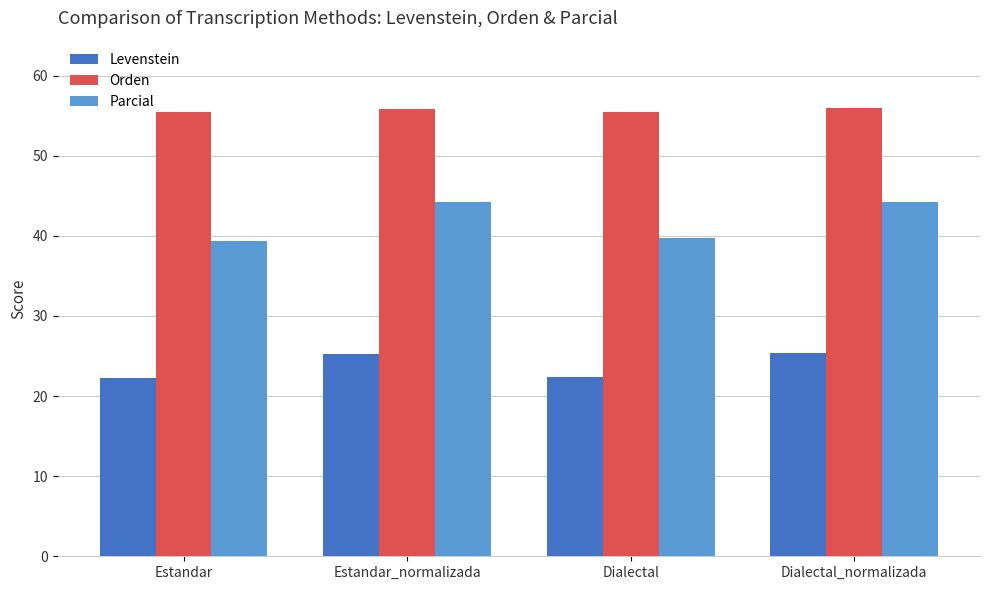

Rank the series at Estandar_normalizada from highest to lowest value.

Orden, Parcial, Levenstein